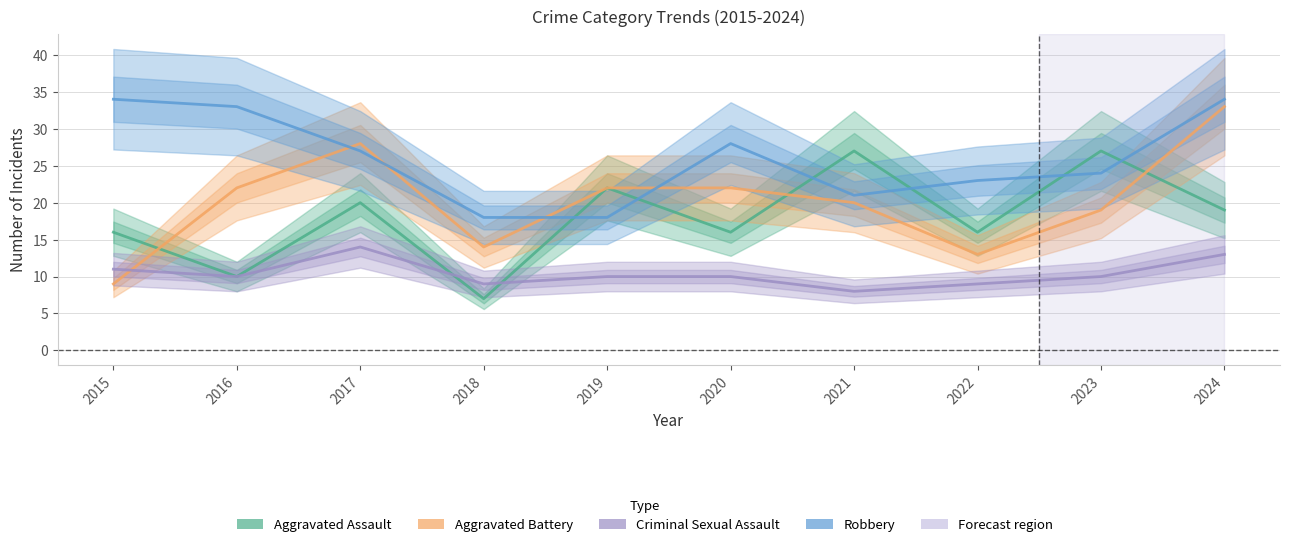

True or false: Aggravated Assault and Robbery intersect in this chart.

True